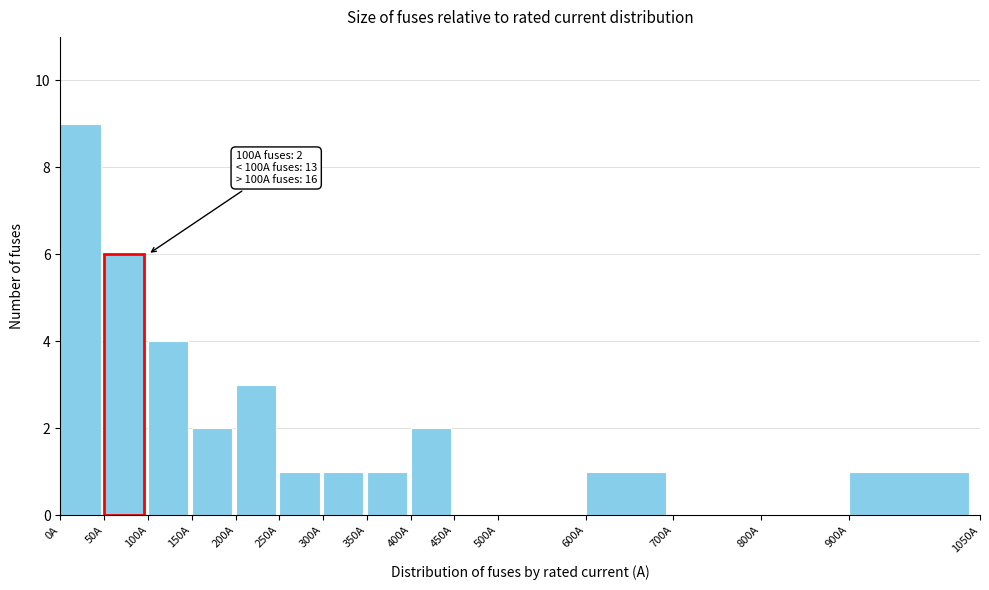

Over which range of the x-axis is the bar tallest?

0 to 50